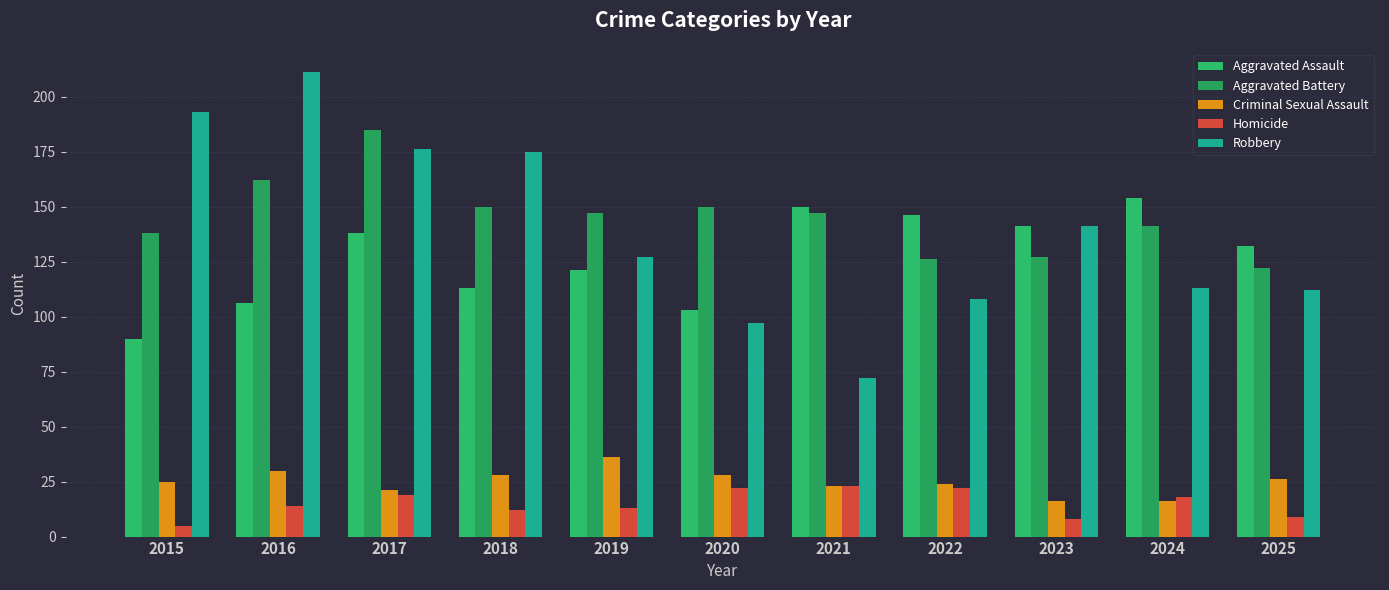

Reading left to right, extract all data points from this chart.

Aggravated Assault: 2015=90	2016=106	2017=138	2018=113	2019=121	2020=103	2021=150	2022=146	2023=141	2024=154	2025=132
Aggravated Battery: 2015=138	2016=162	2017=185	2018=150	2019=147	2020=150	2021=147	2022=126	2023=127	2024=141	2025=122
Criminal Sexual Assault: 2015=25	2016=30	2017=21	2018=28	2019=36	2020=28	2021=23	2022=24	2023=16	2024=16	2025=26
Homicide: 2015=5	2016=14	2017=19	2018=12	2019=13	2020=22	2021=23	2022=22	2023=8	2024=18	2025=9
Robbery: 2015=193	2016=211	2017=176	2018=175	2019=127	2020=97	2021=72	2022=108	2023=141	2024=113	2025=112